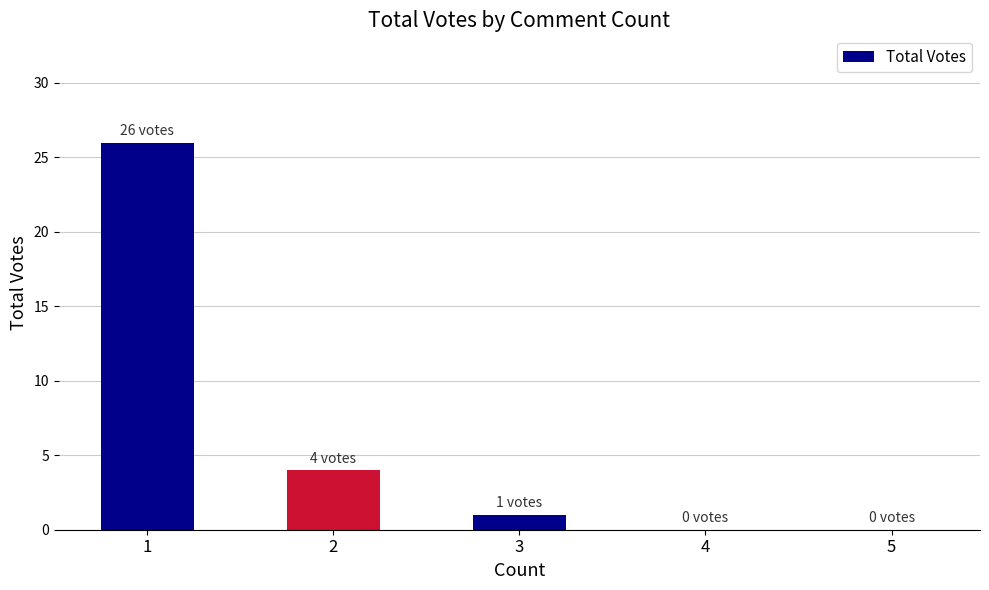

Reading left to right, transcribe all the data shown in this chart.

26	4	1	0	0